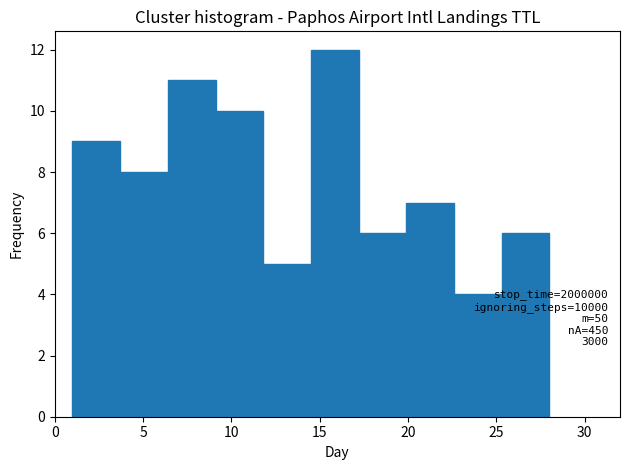

Which range on the x-axis has the tallest bar?

14.5 to 17.2